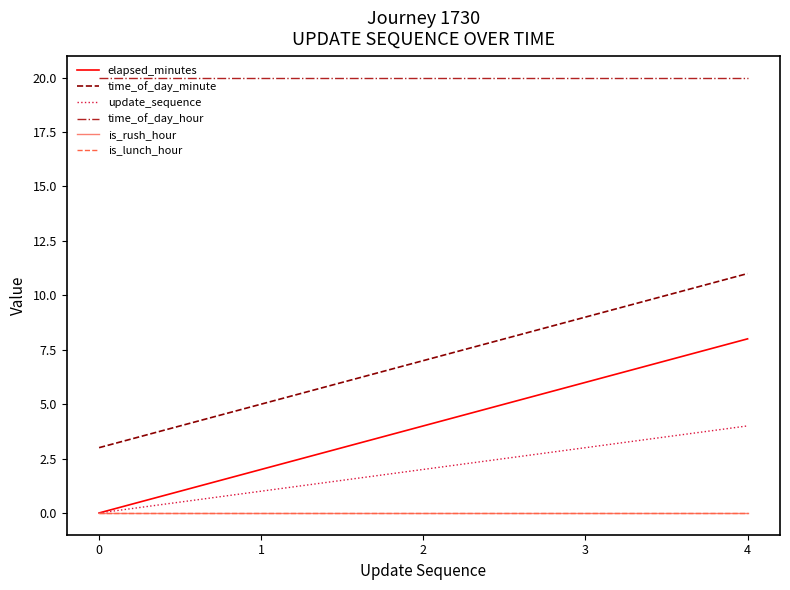

Where is elapsed_minutes nearest to the value 4?

2